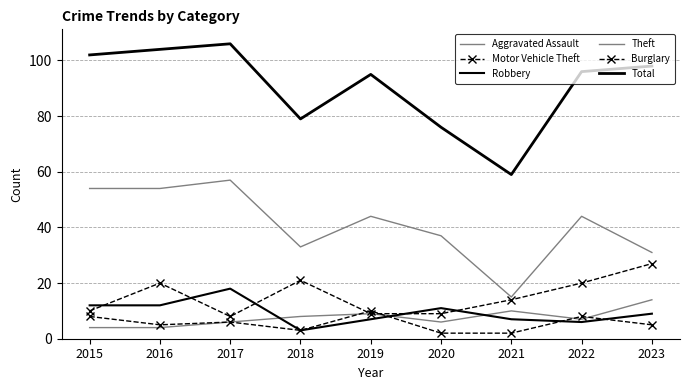

In Total, how many points are lower than both neighbors (excluding endpoints)?

2